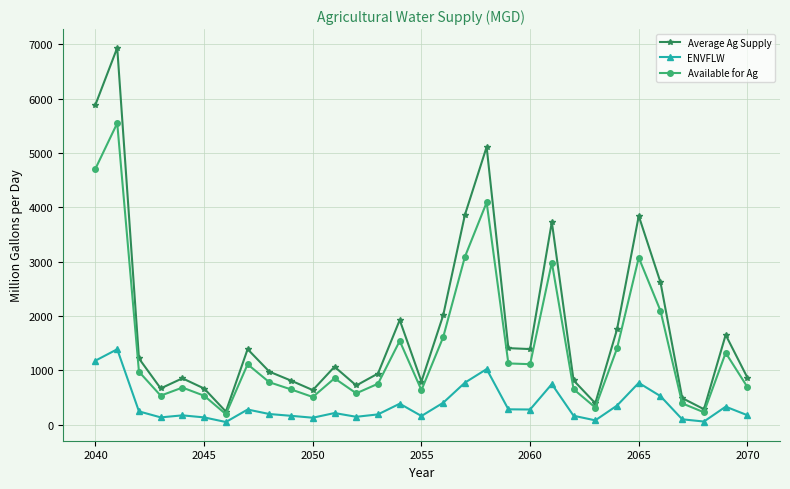

What is the minimum value for Available for Ag?

191.8